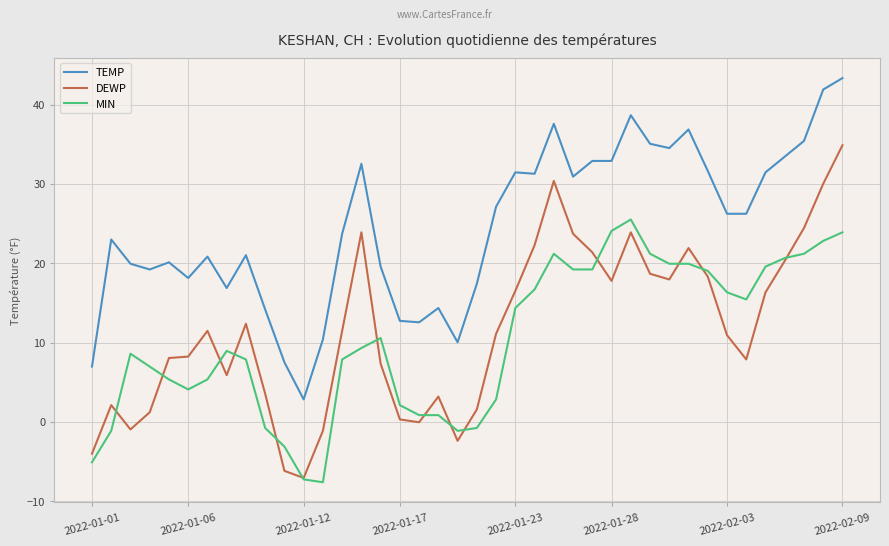

Which series has the widest spread of values?

DEWP